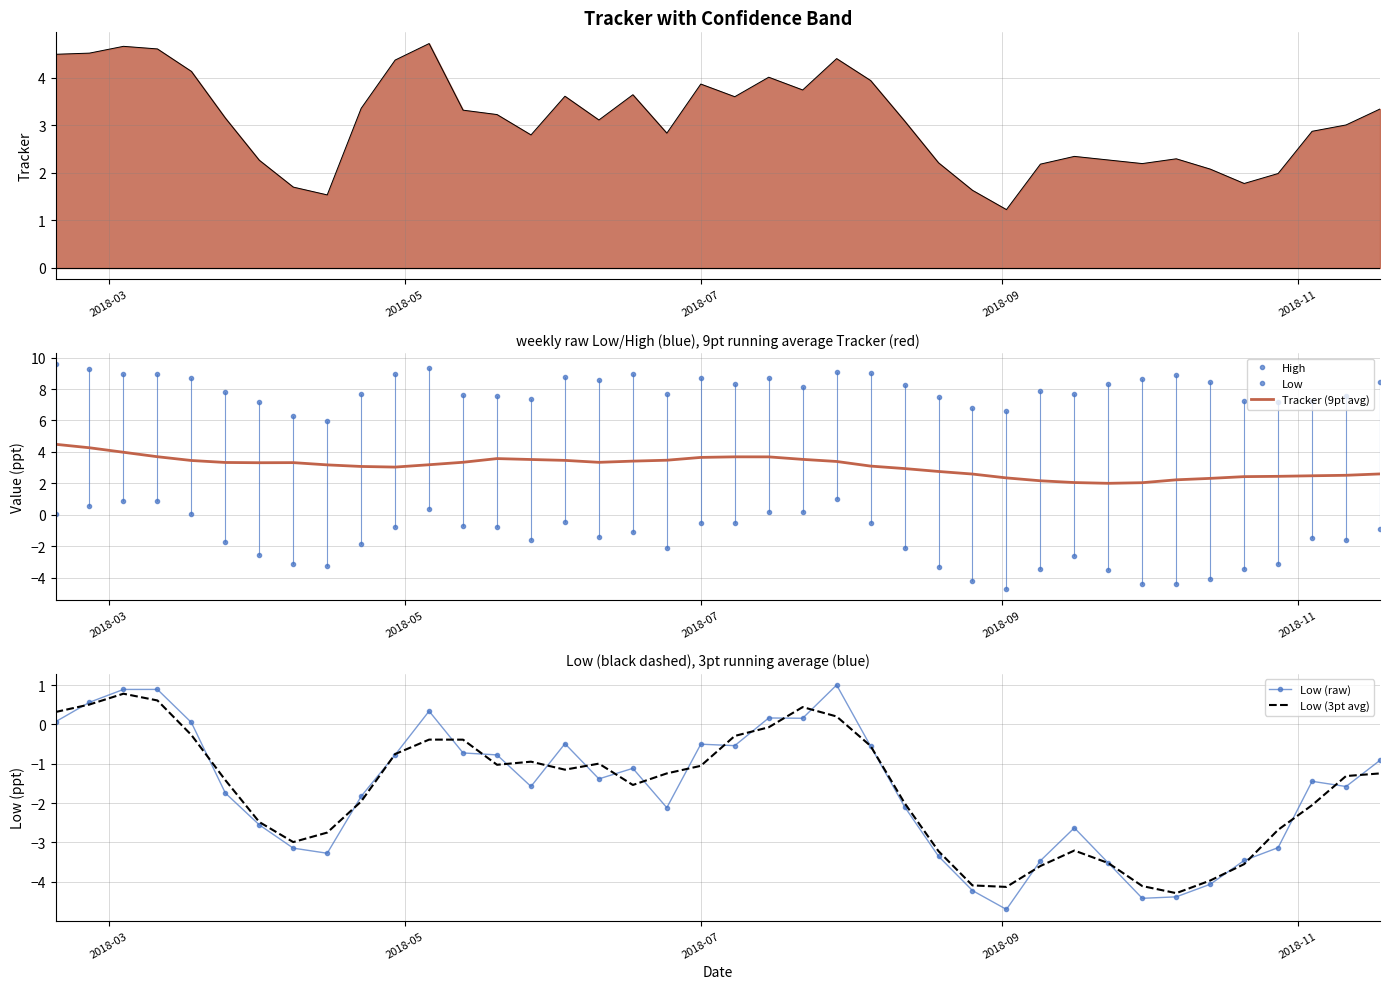

True or false: Low (raw) and Tracker (9pt avg) intersect in this chart.

False